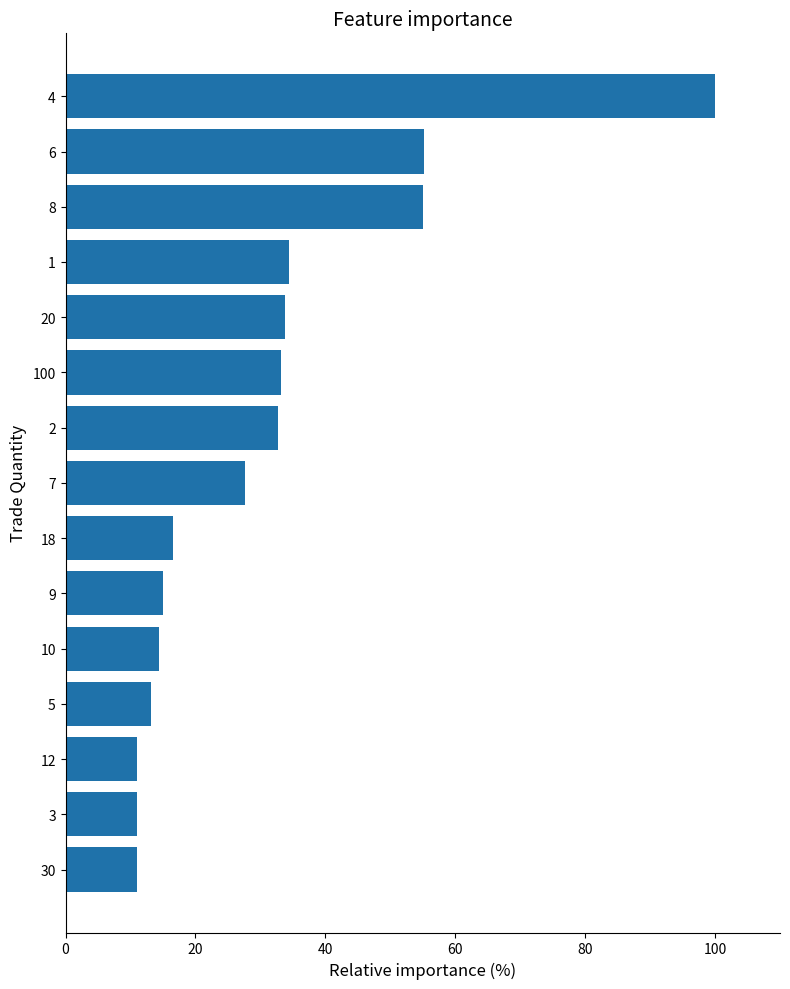

What is the ratio of the value at 9 to the value at 5?

1.1